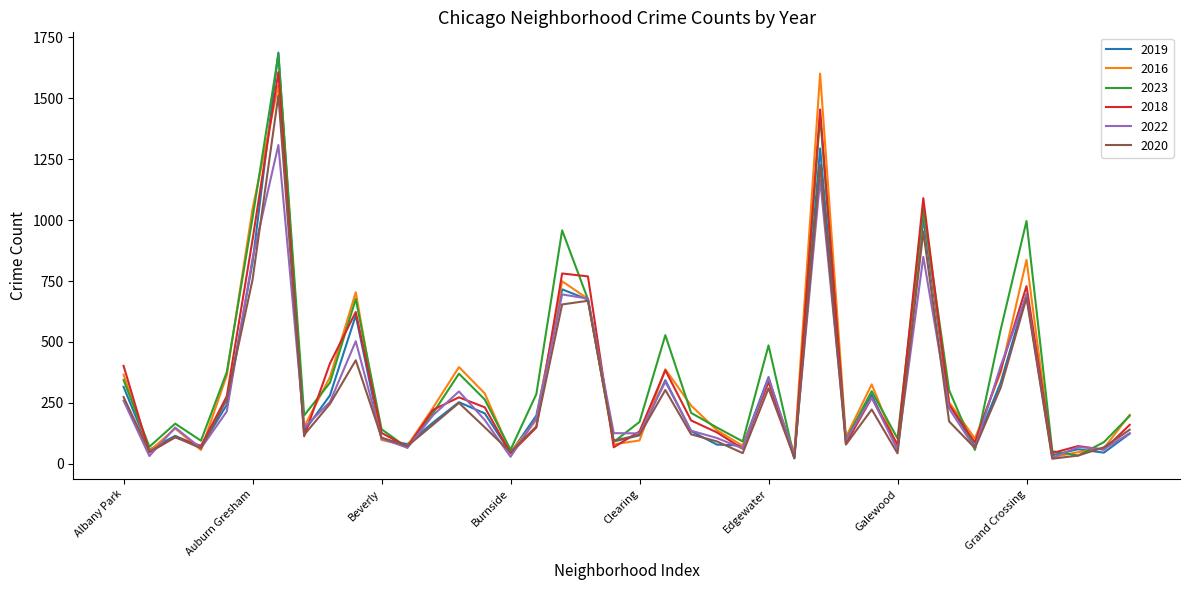

True or false: 2018 has more than 2 interior local peaks.

True